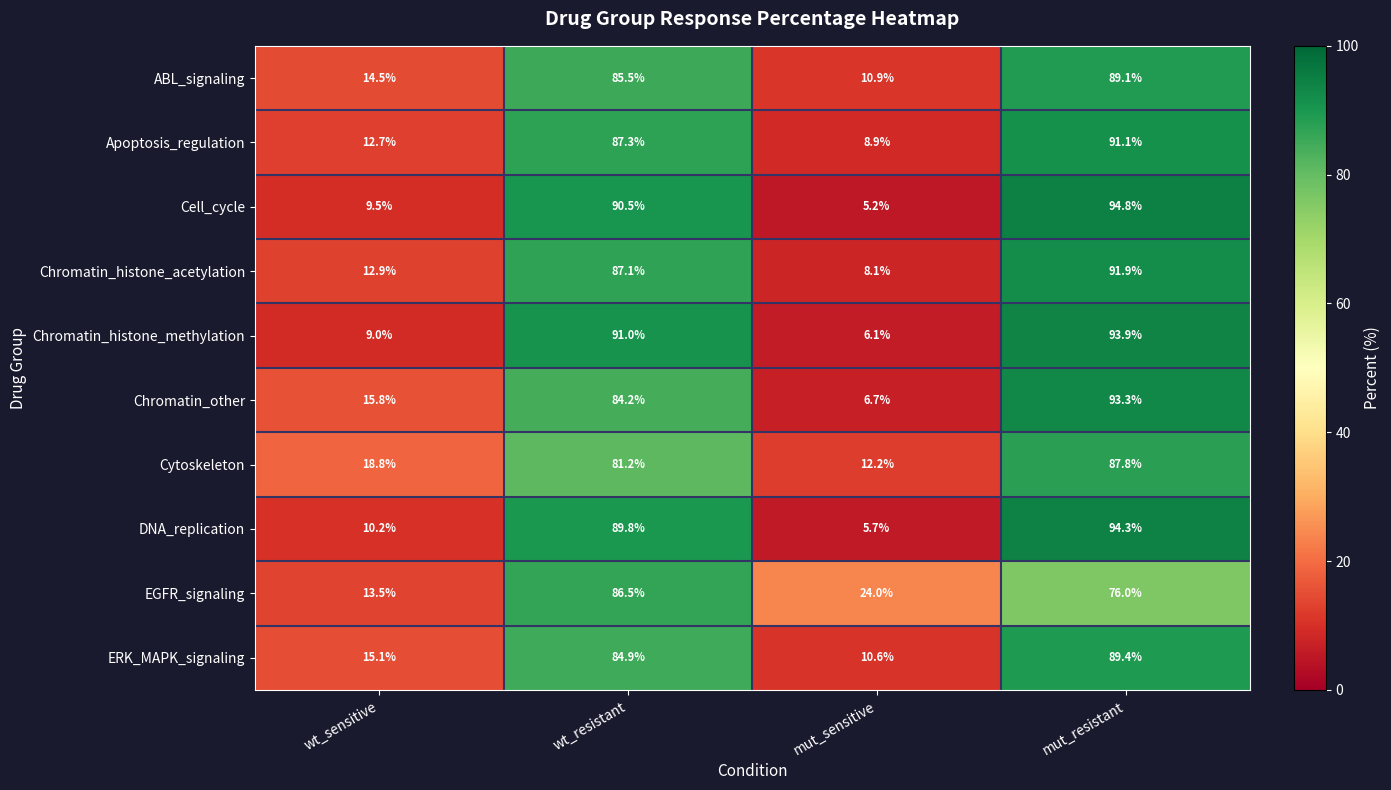

Rank the series at wt_resistant from highest to lowest value.

Chromatin_histone_methylation, Cell_cycle, DNA_replication, Apoptosis_regulation, Chromatin_histone_acetylation, EGFR_signaling, ABL_signaling, ERK_MAPK_signaling, Chromatin_other, Cytoskeleton